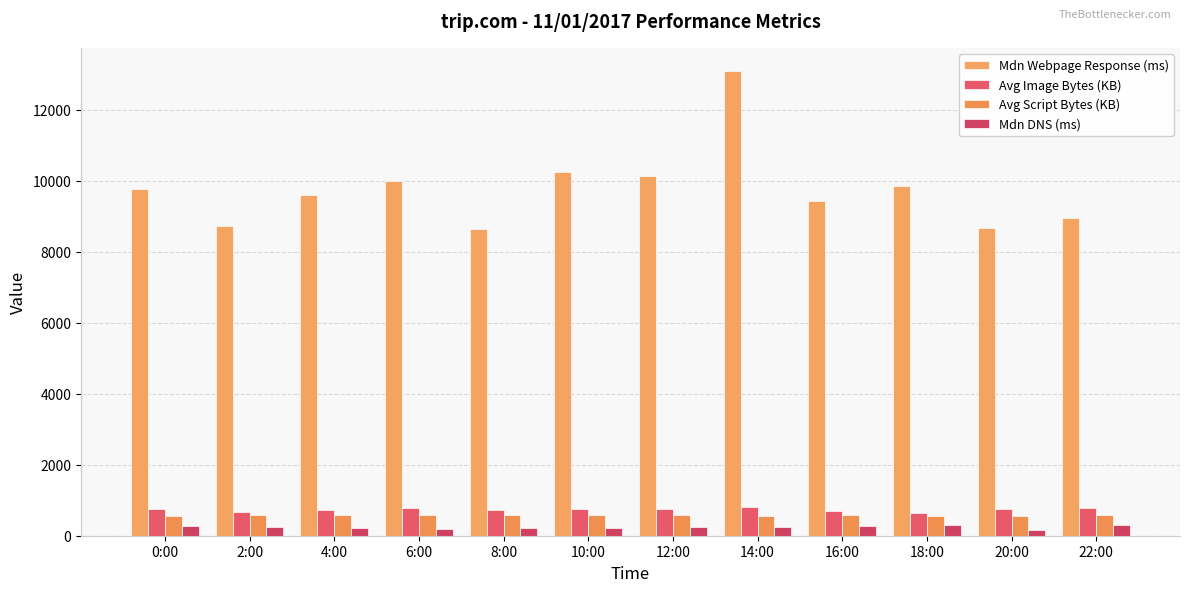

Is it true that Avg Script Bytes (KB) equals 560.4 at 18:00?

True